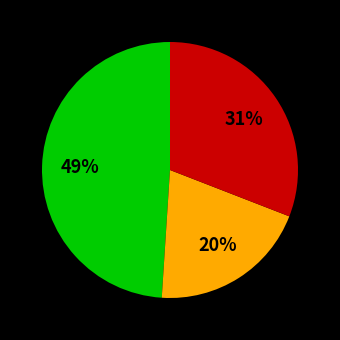

Is there any slice that represents more than half of the pie?

No